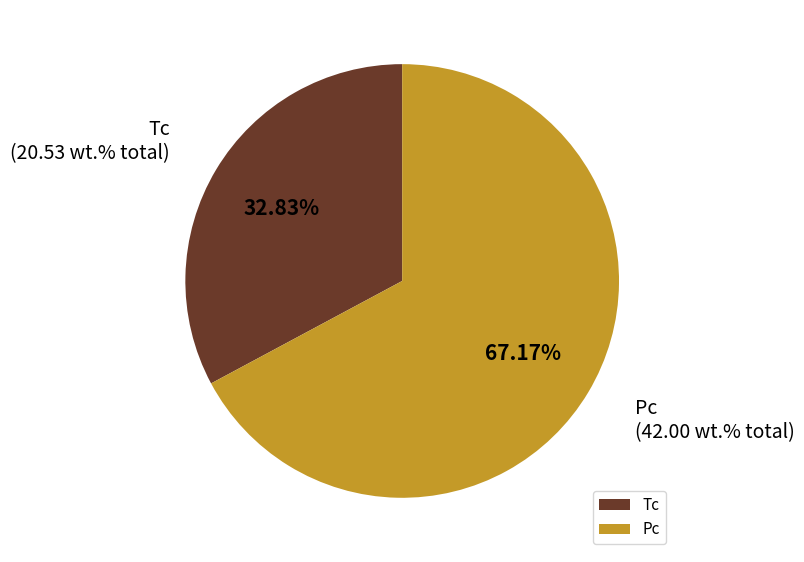

Do Pc and Tc together represent more than half of the pie?

Yes